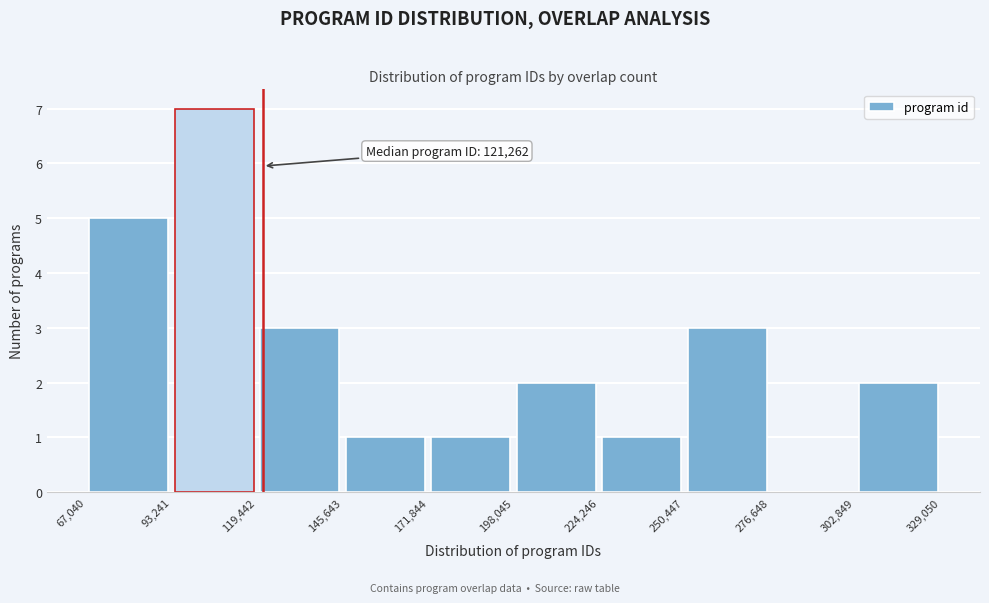

Which range on the x-axis has the tallest bar?

93,241 to 119,442